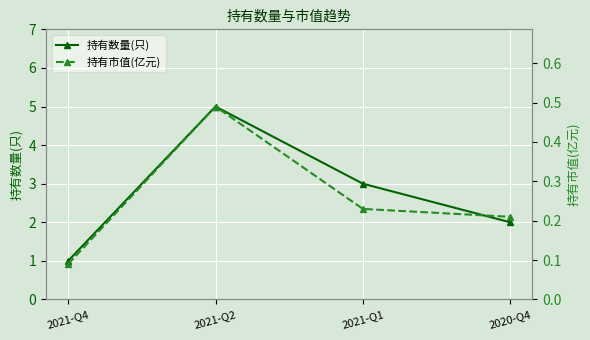

What is the sum of all 持有市值(亿元) values?

1.0